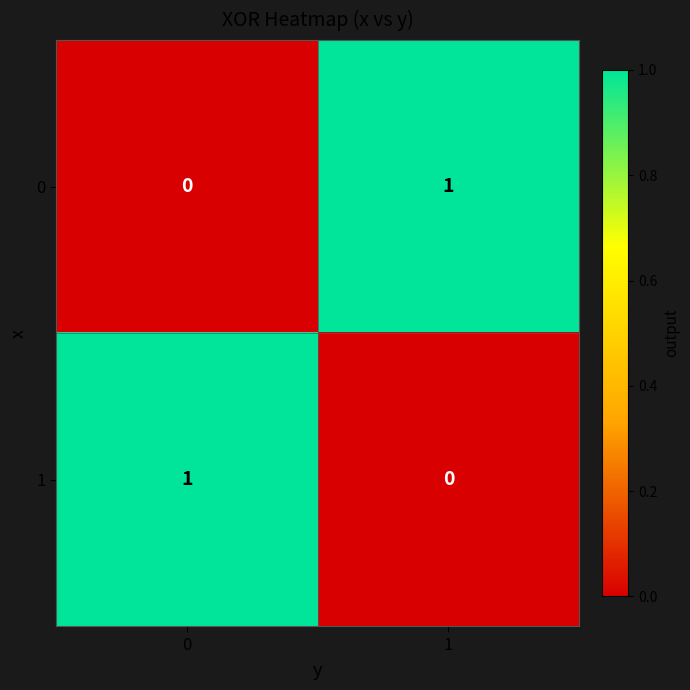

Count the number of categories in the chart.

2